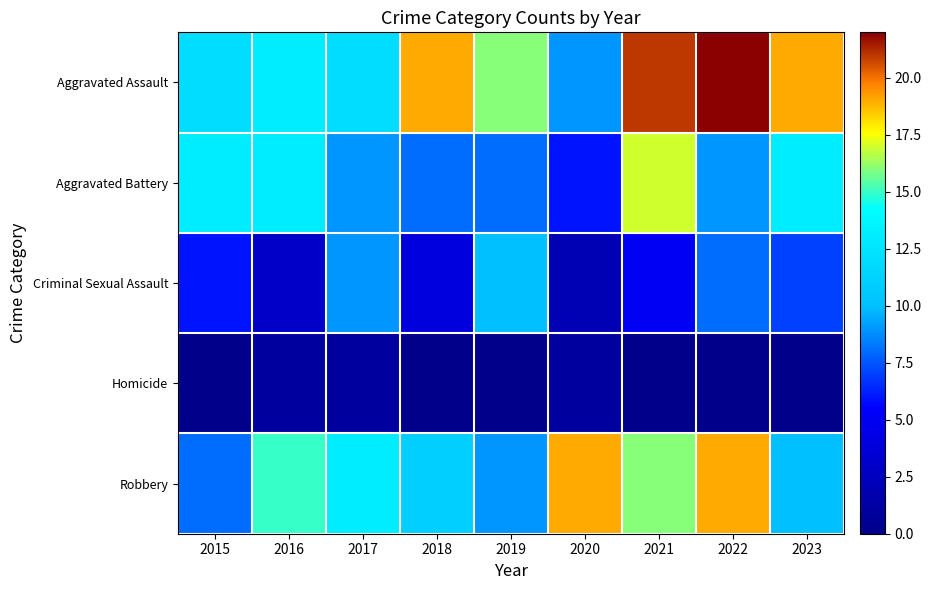

Which series has the largest total across all categories?

Aggravated Assault